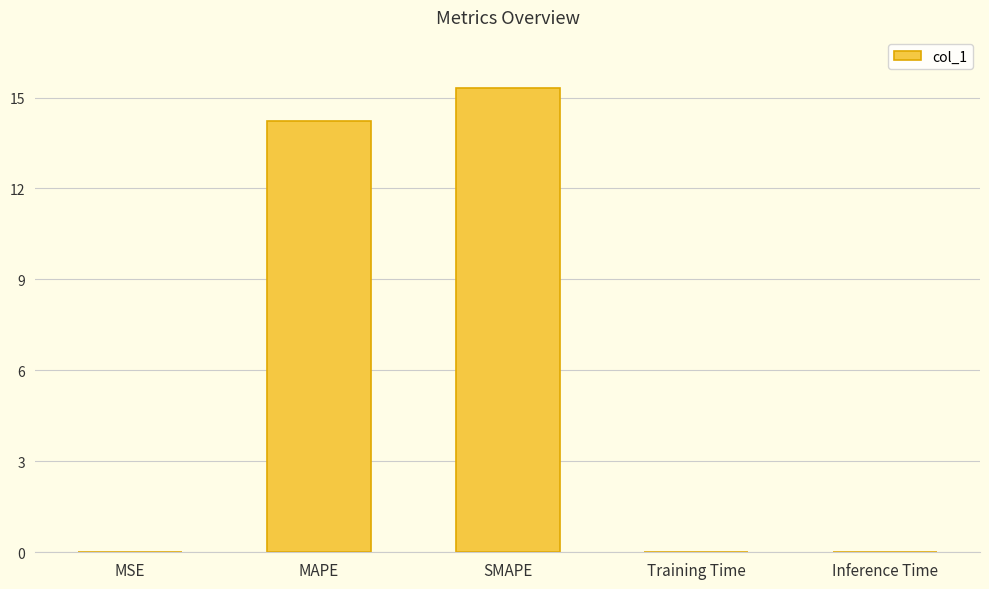

Which has a higher value, MAPE or Training Time?

MAPE